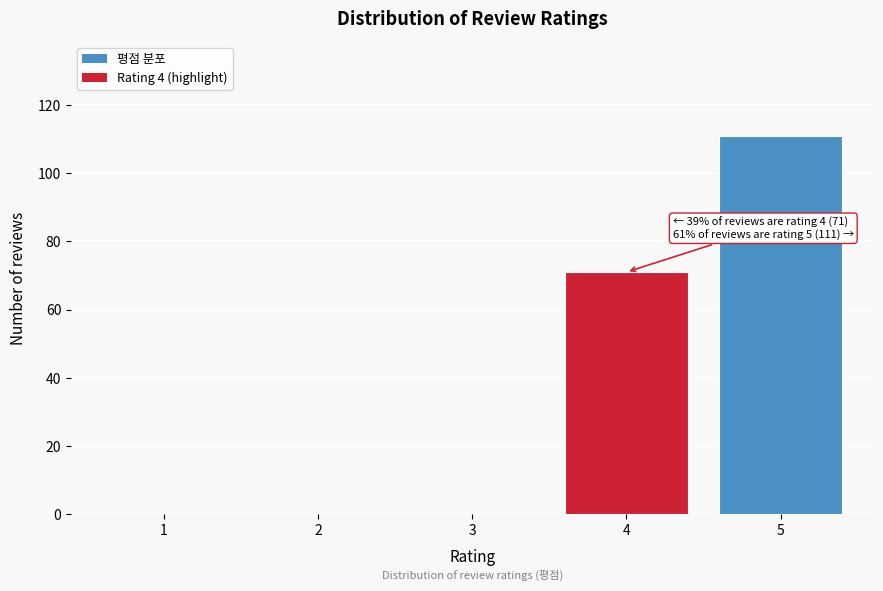

Reading right to left, list all the values displayed in this chart.

5=111	4=71	3=0	2=0	1=0